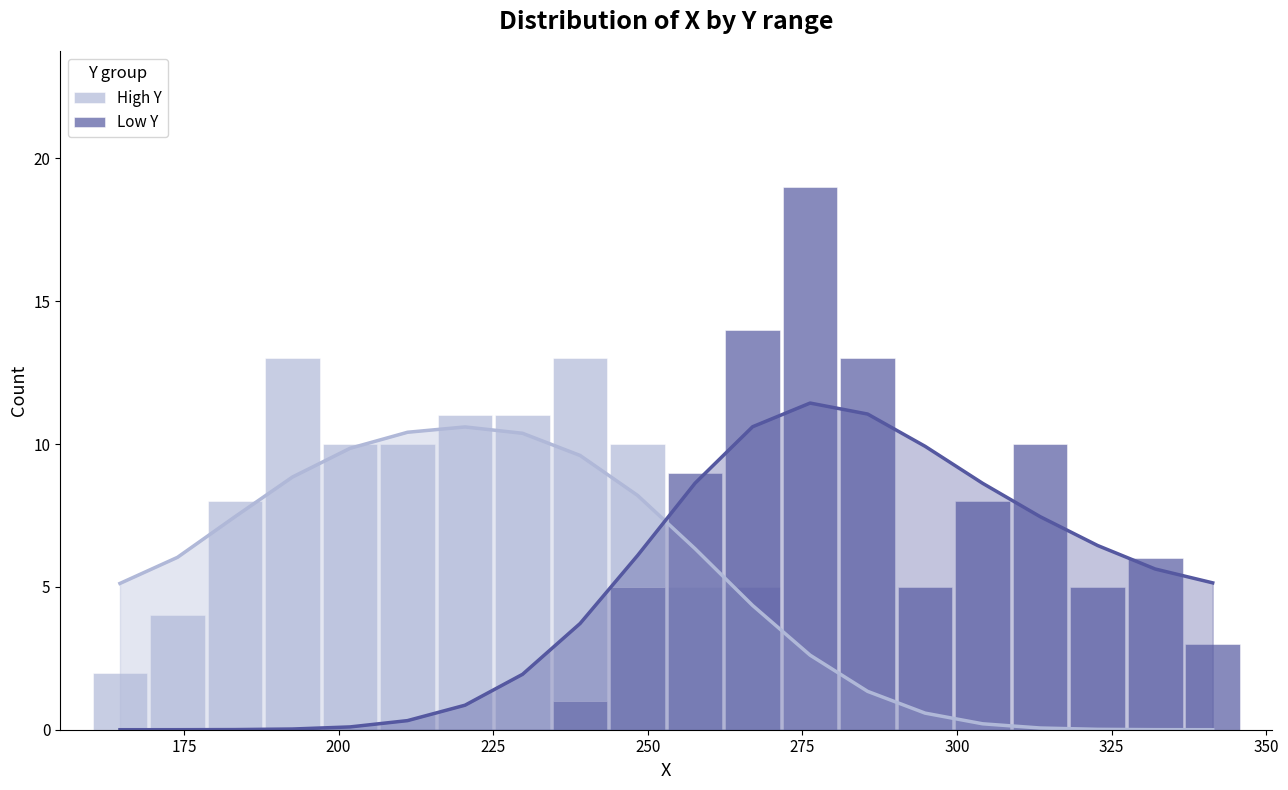

What is the sum of the Low Y values at 200 and 17?

5